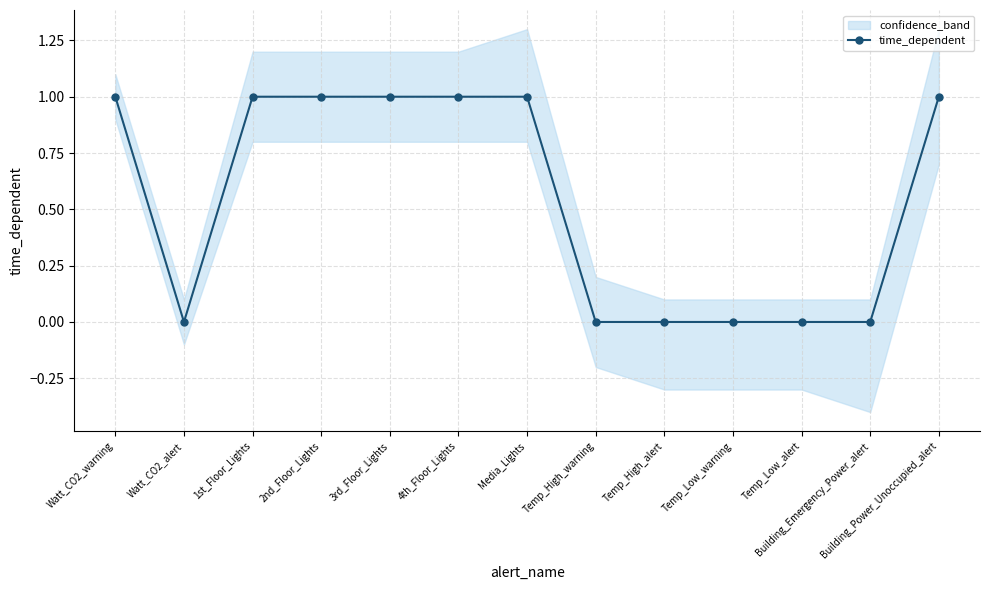

At which category does the data reach its first local valley?

Watt_CO2_alert